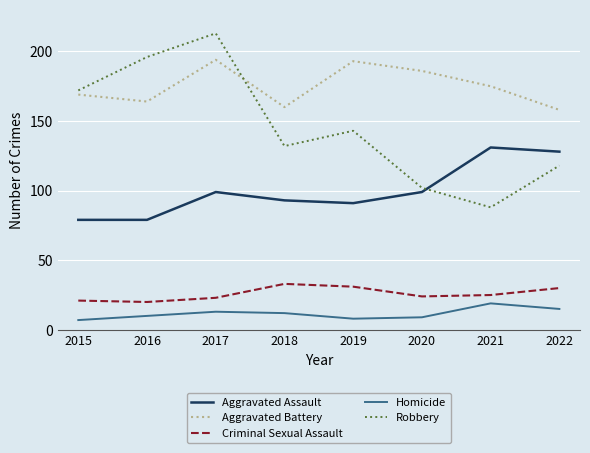

What is the minimum value shown in the chart?

7